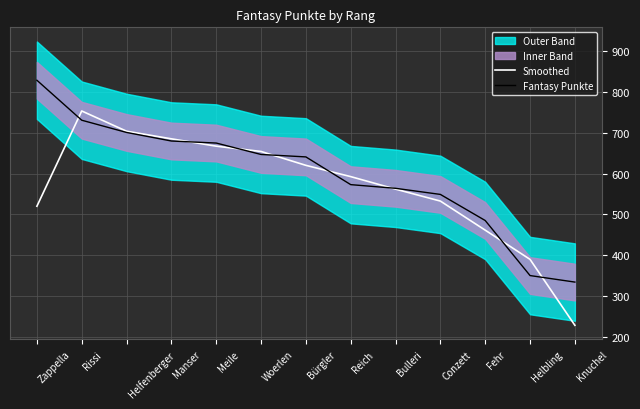

Between Helbling and Knuchel, which is larger?

Helbling